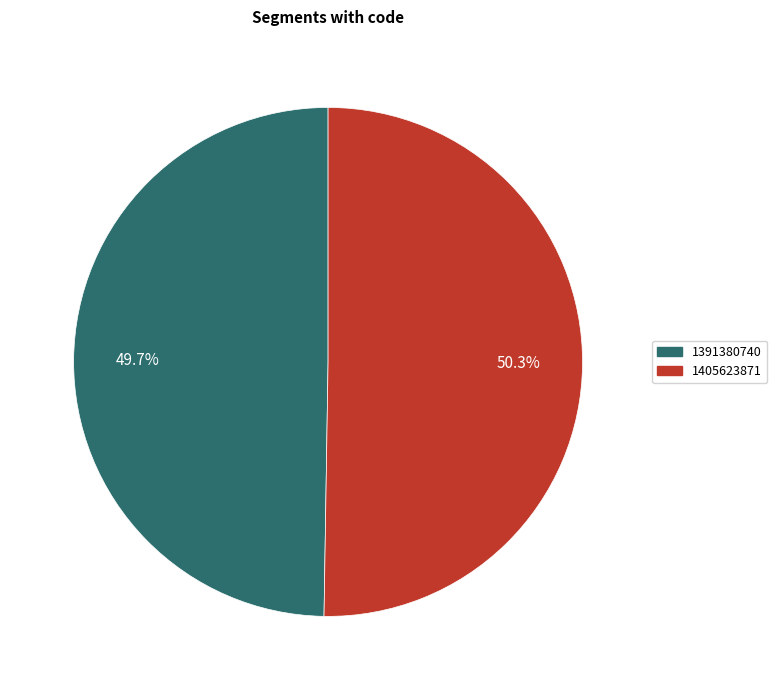

The 1391380740 slice represents 36% of the pie. True or false?

False